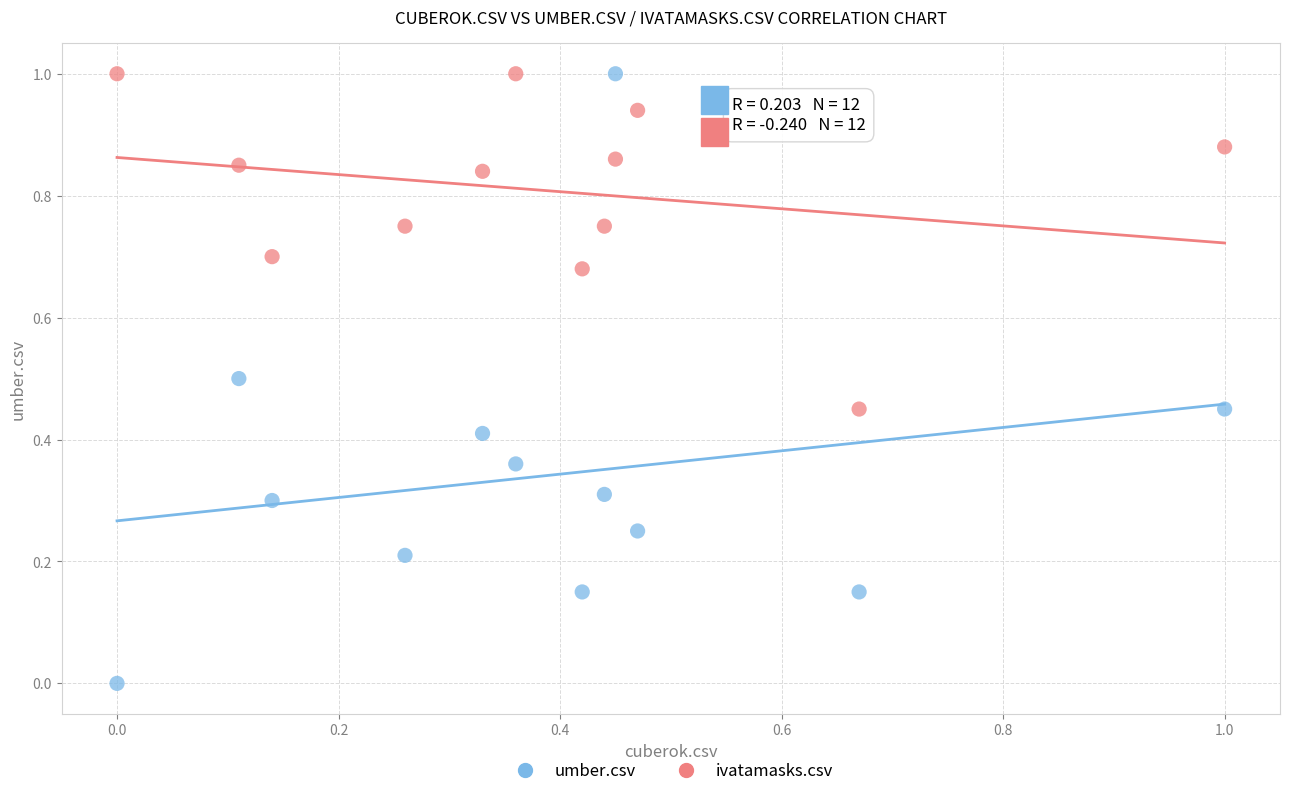

Across all data points, what is the range of X values (max minus min)?

1.0